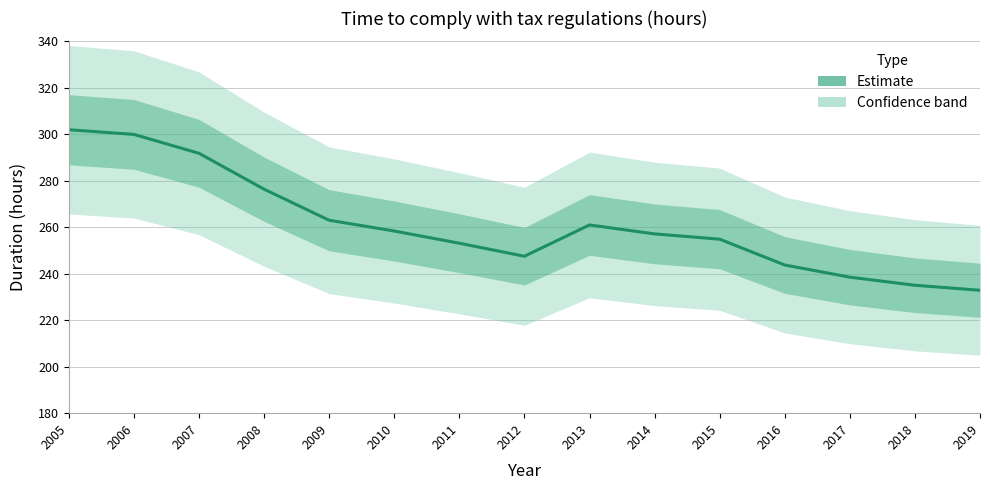

Approximately how many times larger is the value at 2008 compared to 2005?

0.9